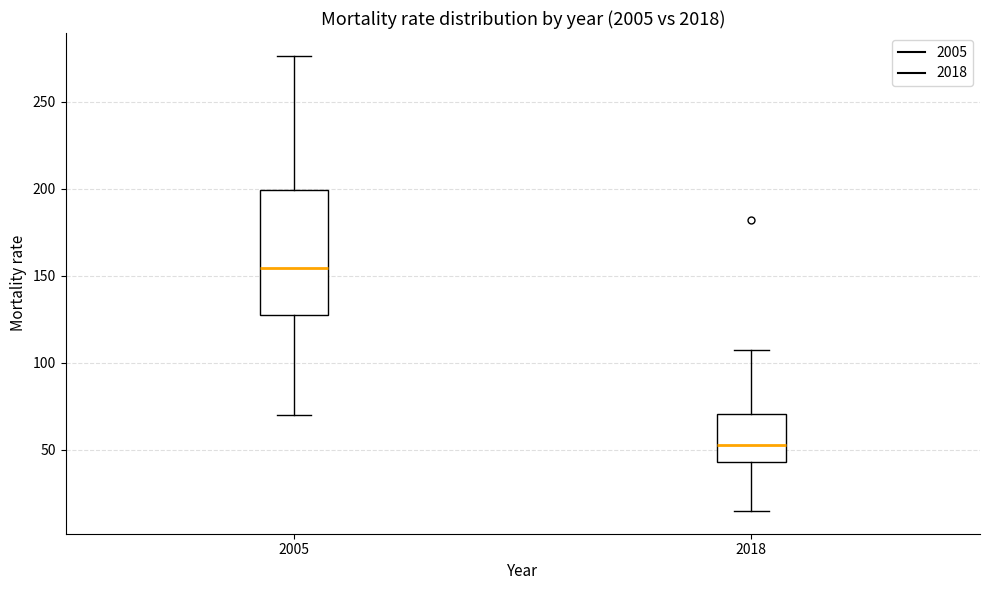

Which box has the highest median line?

2005